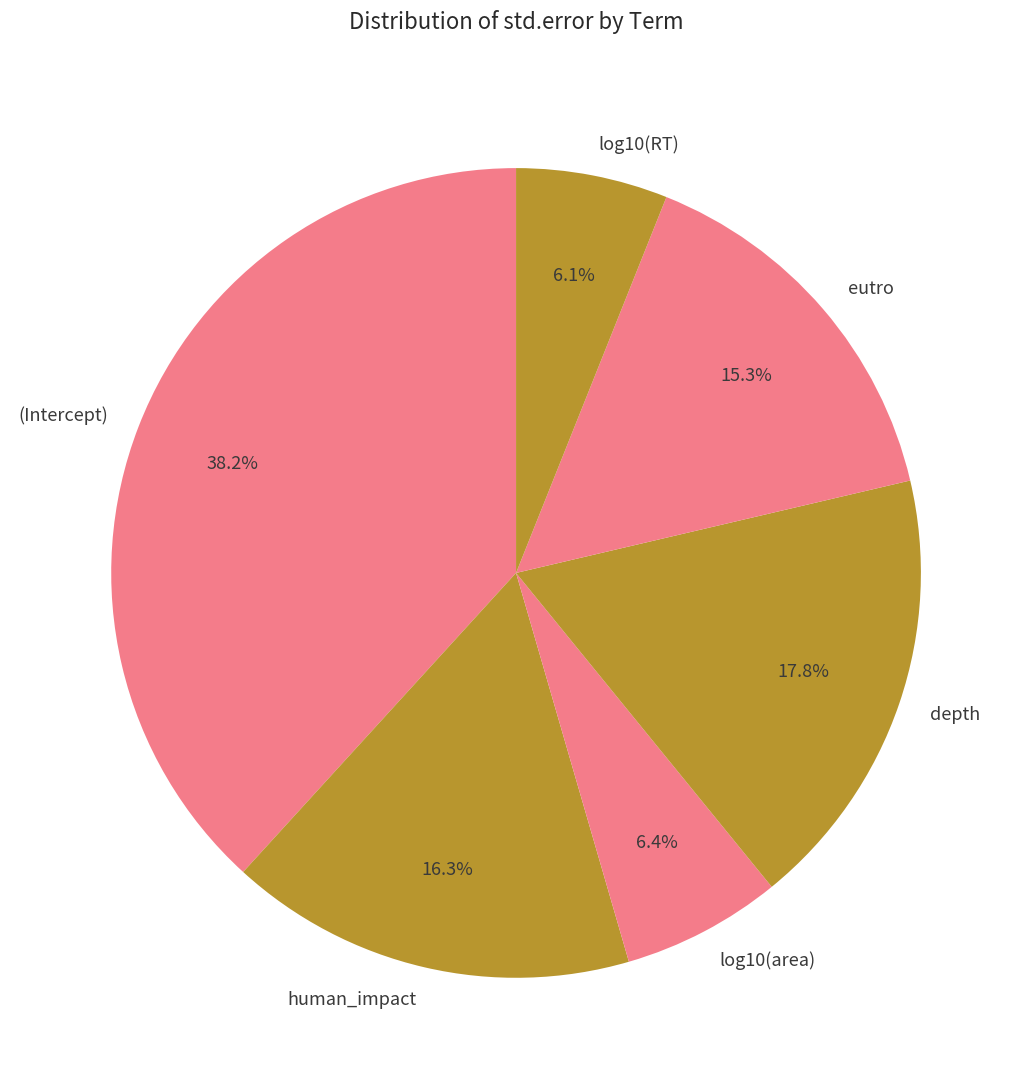

Between human_impact and log10(RT), which is larger?

human_impact